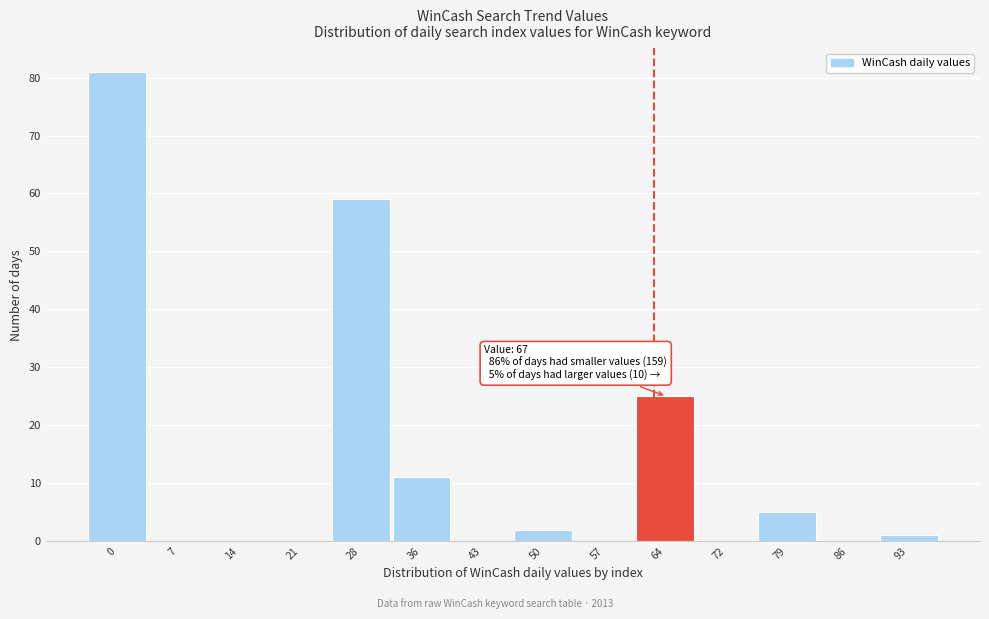

Reading left to right, what are all the values shown in this chart?

0=81	7=0	14=0	21=0	28=59	36=11	43=0	50=2	57=0	64=25	72=0	79=5	86=0	93=1